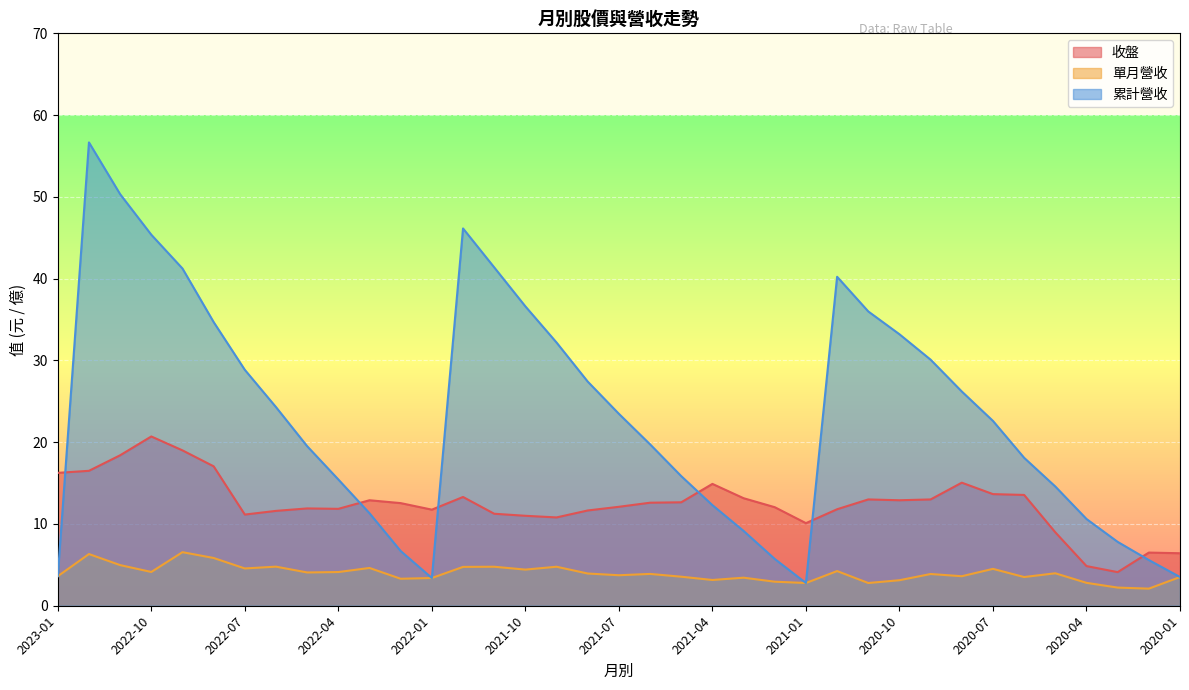

What is the minimum value for 單月營收?

2.1